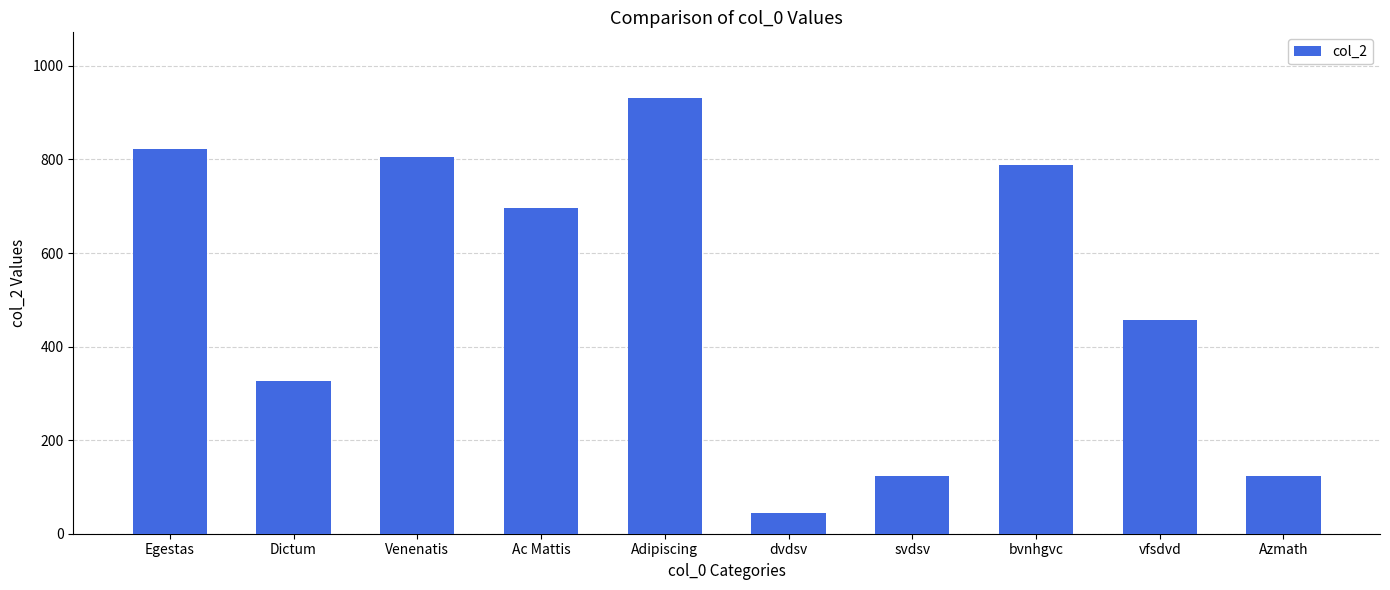

What is the value of the 6th bar from the left?

45